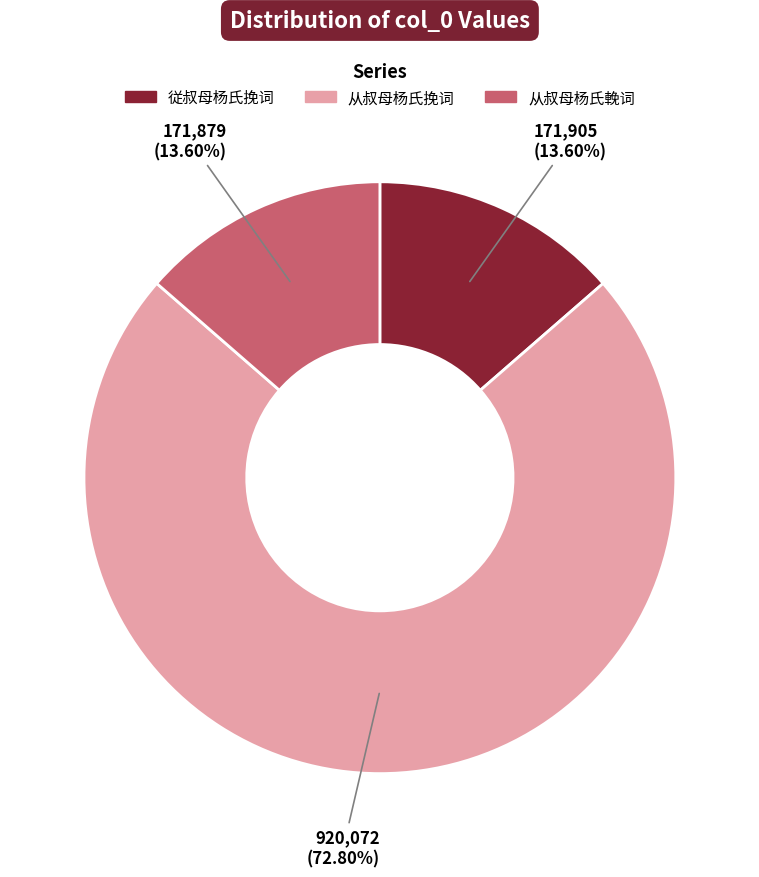

How many segments does this pie chart have?

3